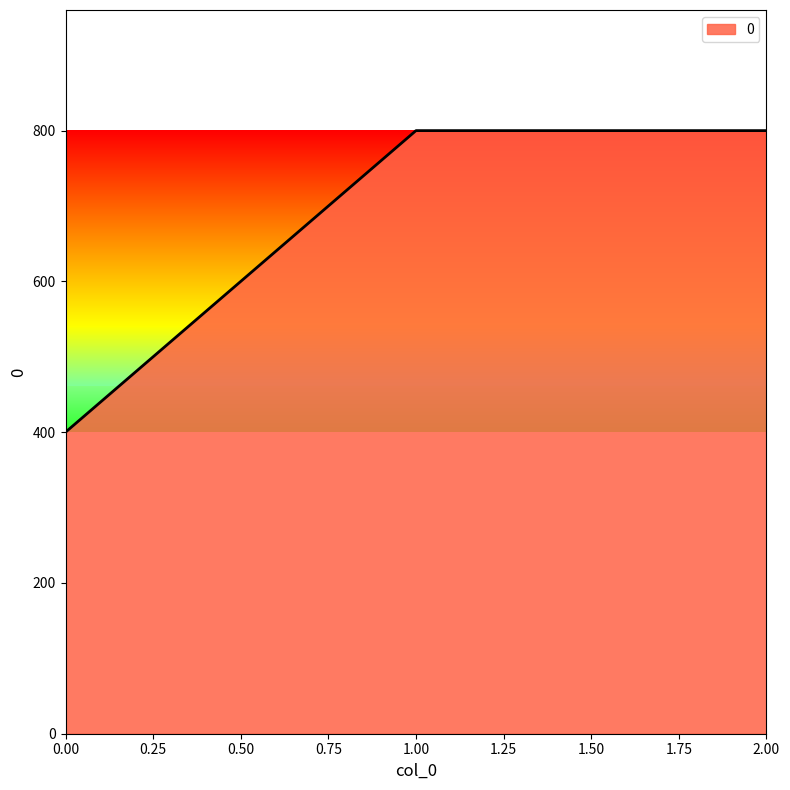

Count the number of categories in the chart.

3